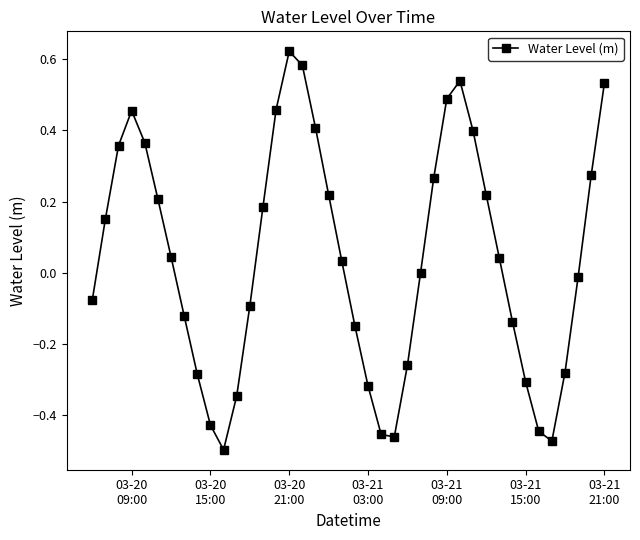

What is the difference between the maximum and minimum values?

1.1